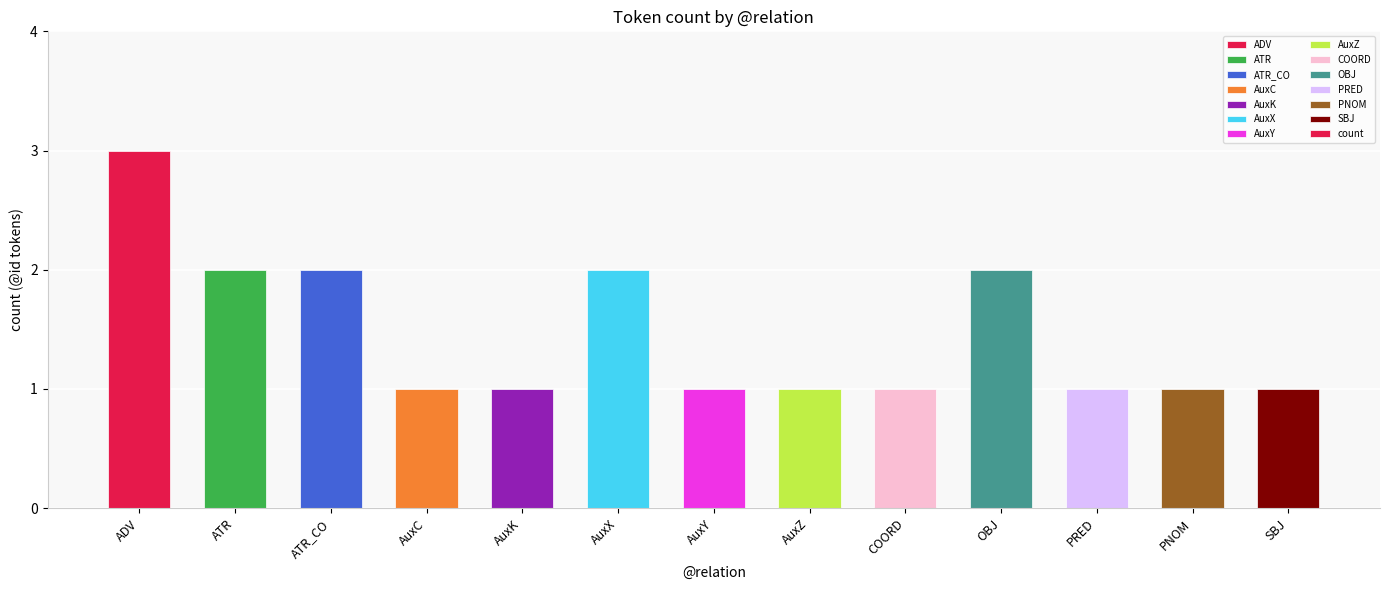

How many categories are shown in the chart?

13